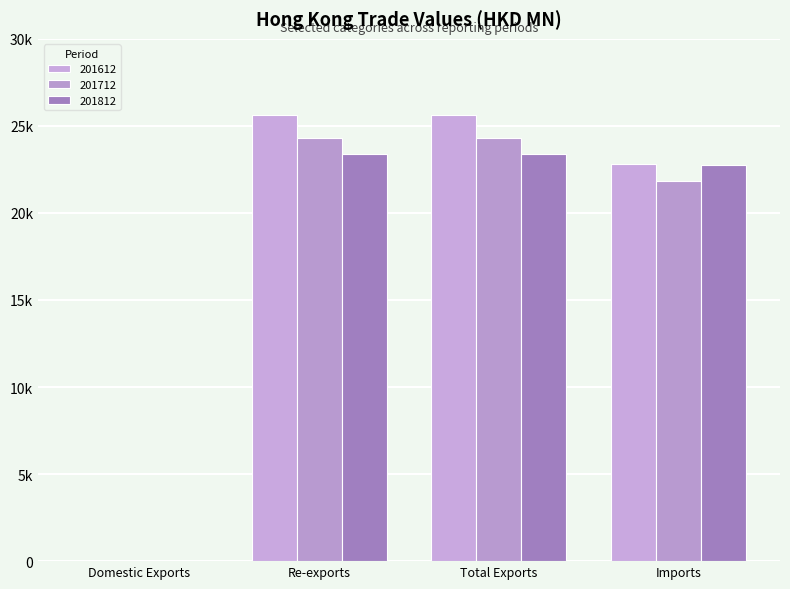

Rank the series by their average value, from lowest to highest.

201812, 201712, 201612